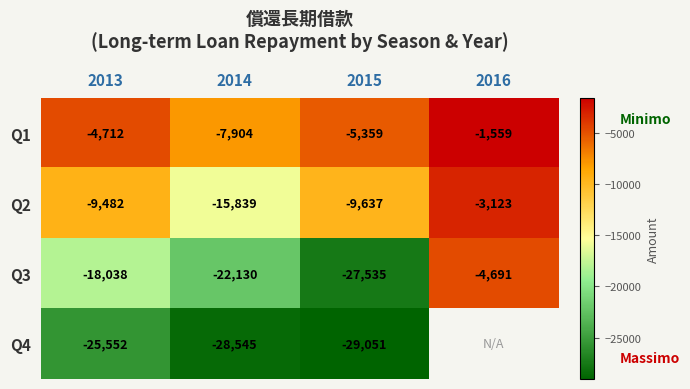

What is the total value across all series at 2013?

-57784